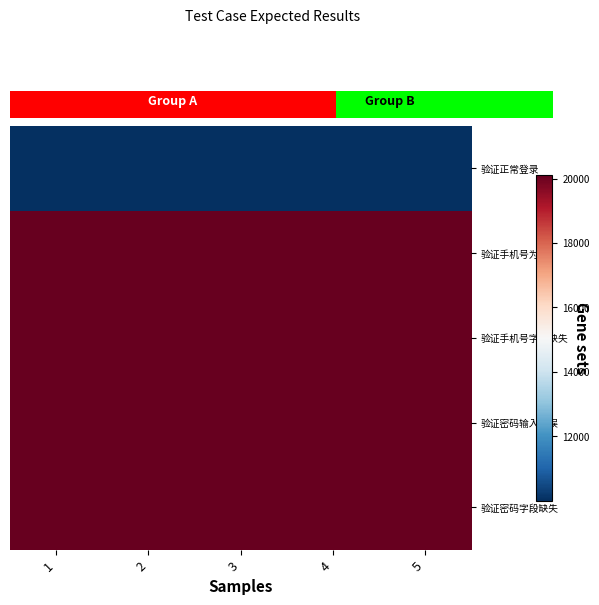

Rank the series by their maximum value, from highest to lowest.

row_3, row_1, row_2, row_4, row_0